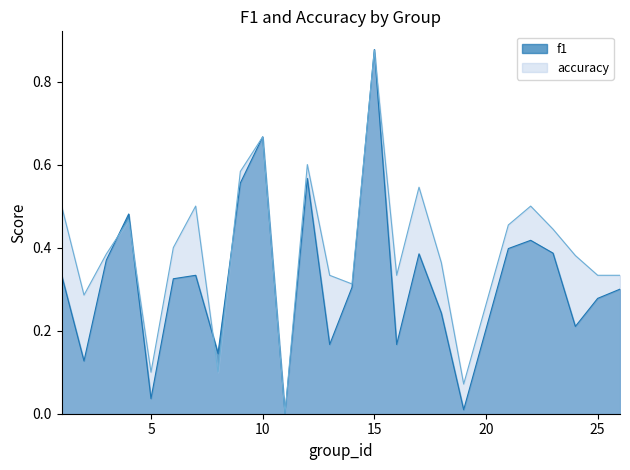

List the series in order of their overall mean, highest first.

accuracy, f1